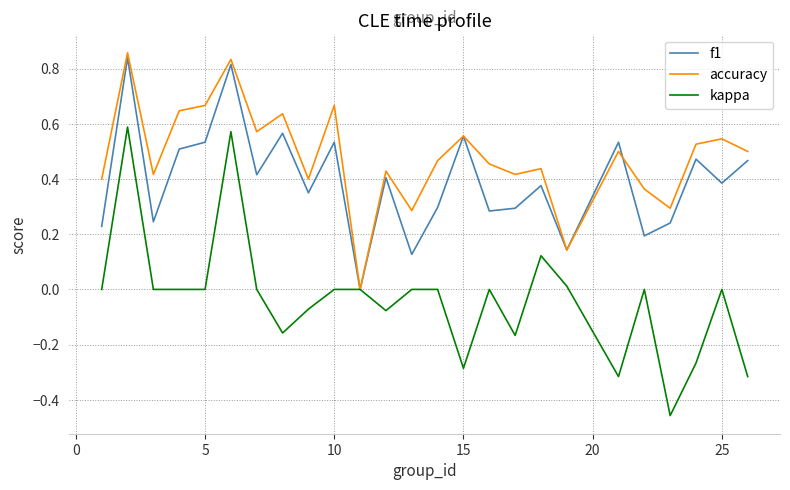

True or false: accuracy has more than 0 points higher than both neighbors.

True